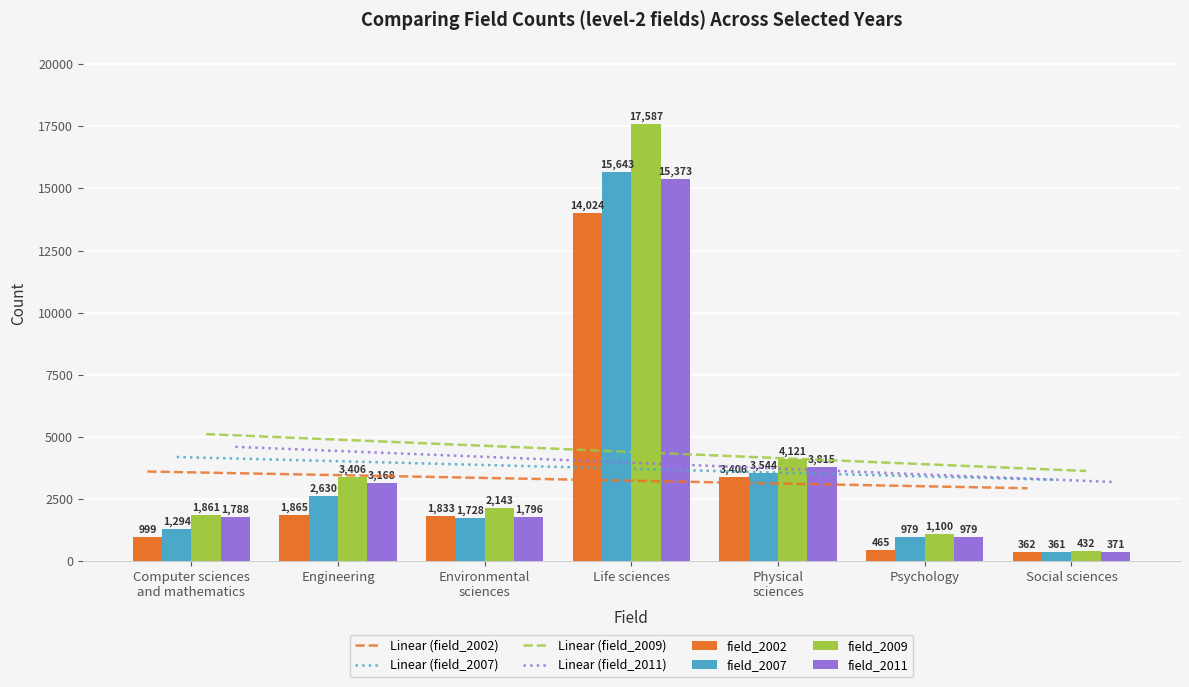

Reading left to right, what are all the values shown in this chart?

field_2002: 999	1865	1833	14024	3406	465	362
field_2007: 1294	2630	1728	15643	3544	979	361
field_2009: 1861	3406	2143	17587	4121	1100	432
field_2011: 1788	3168	1796	15373	3815	979	371